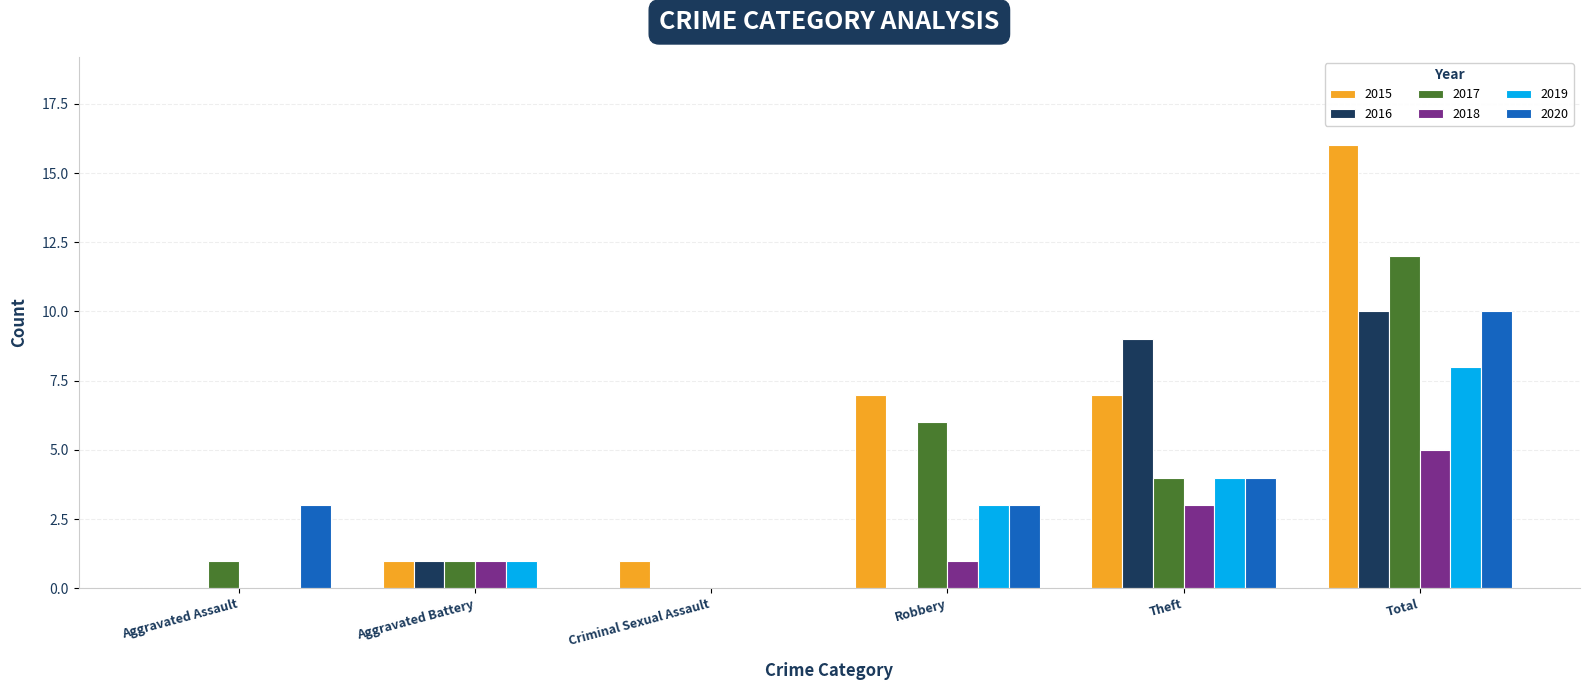

Which category has the highest value across all series?

Total